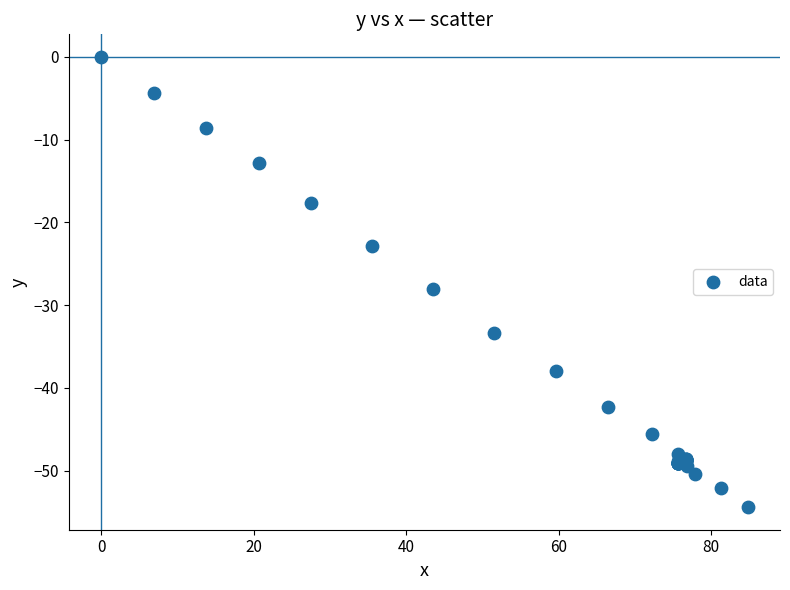

What Y value in the scatter plot is closest to -27?

-28.1